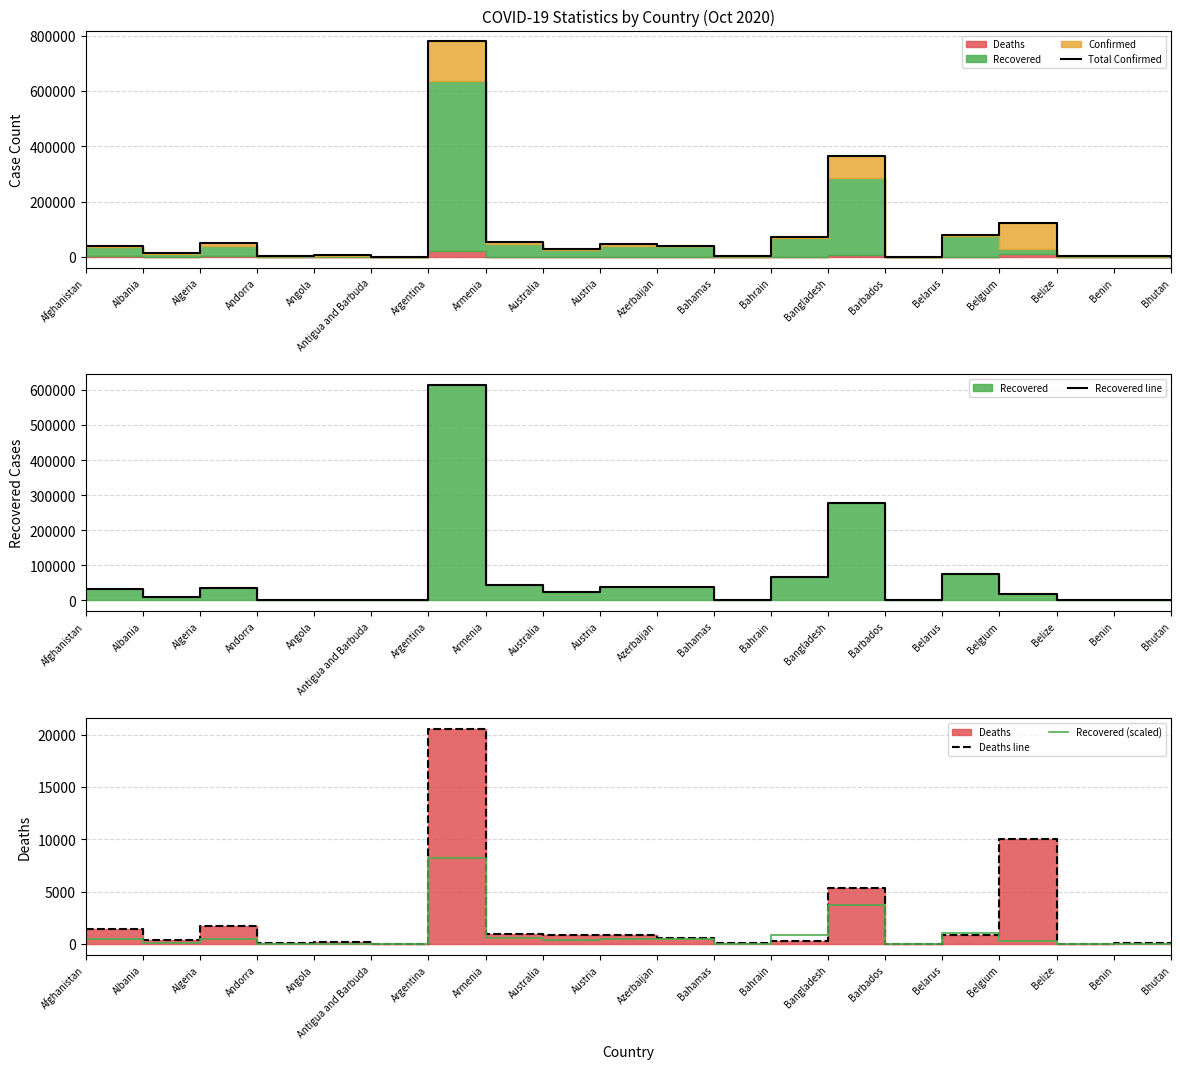

At which label does Total Confirmed reach its peak?

Argentina